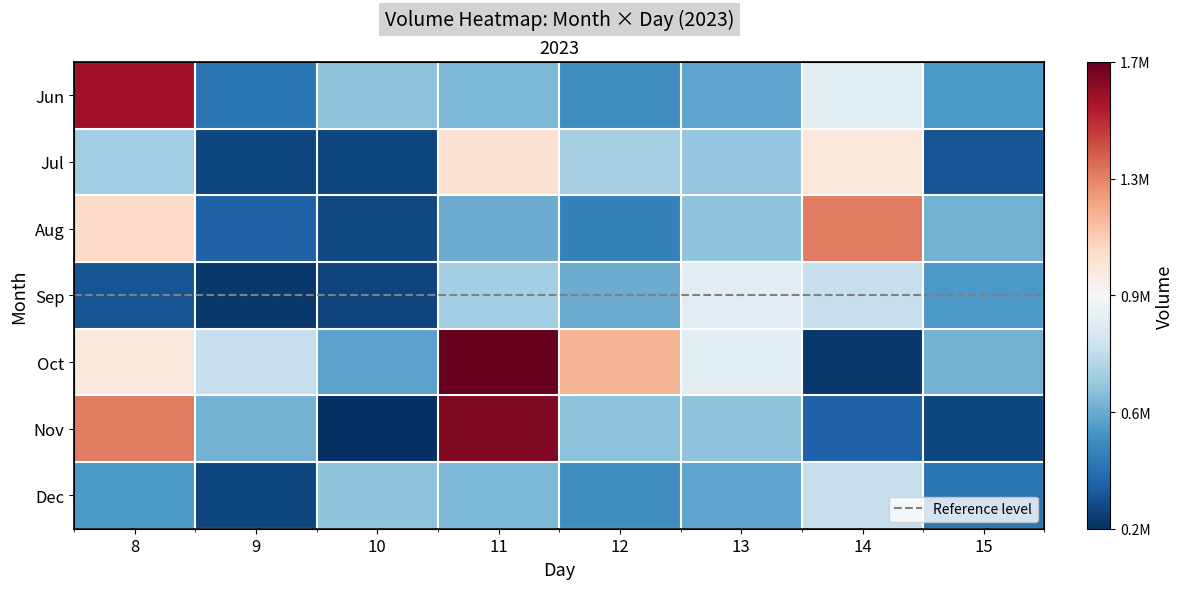

What is the spread (max minus min) of values at 10?

437178